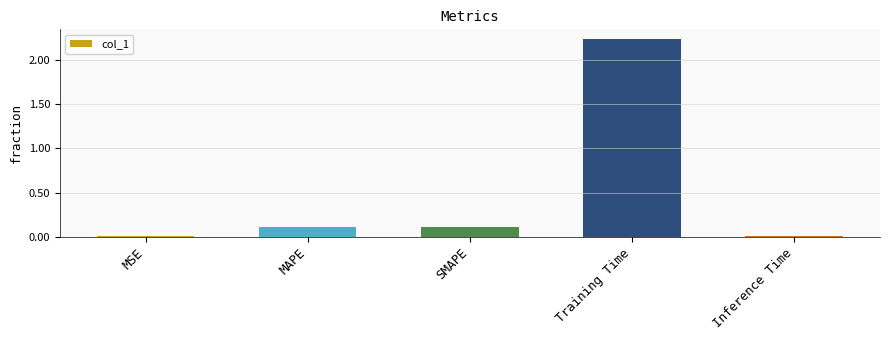

What is the average value?

0.5